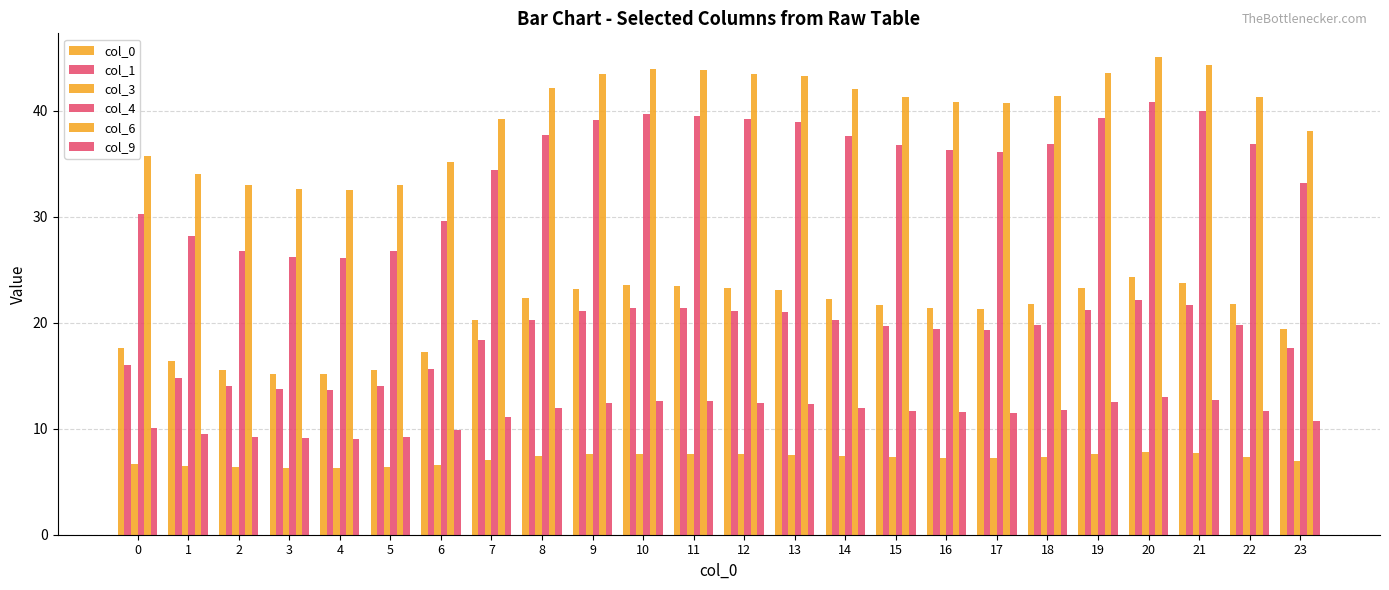

At which category does the chart reach its peak across all series?

20